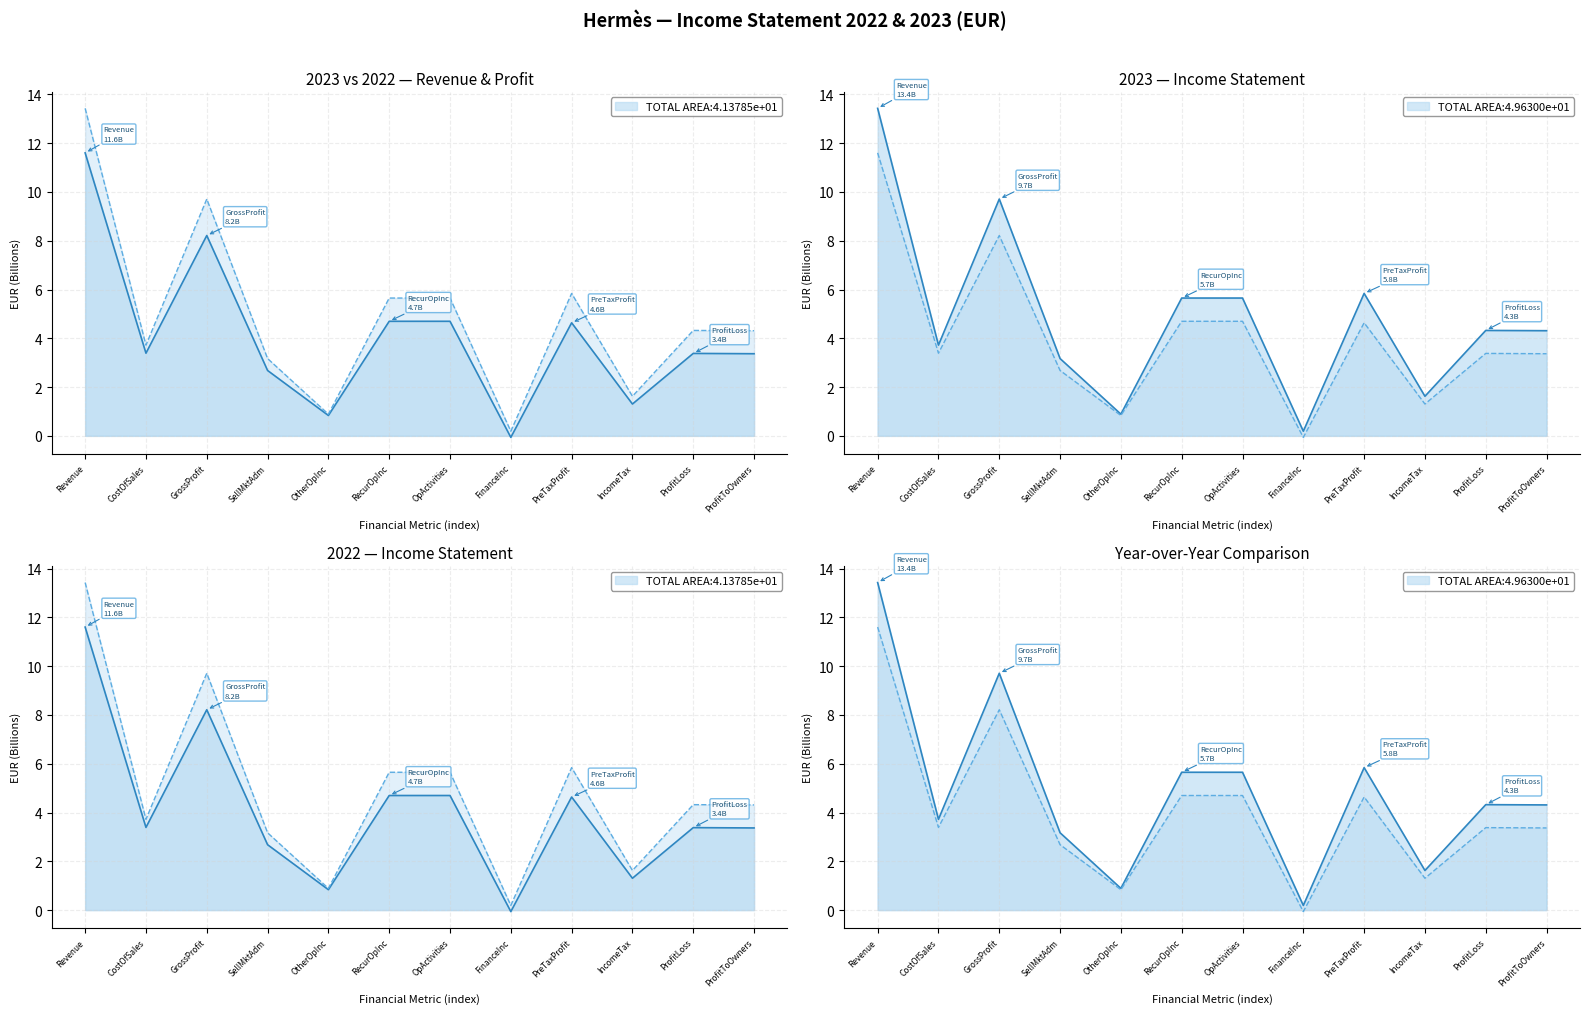

Is it true that 2023 line equals 9.7 at GrossProfit?

True